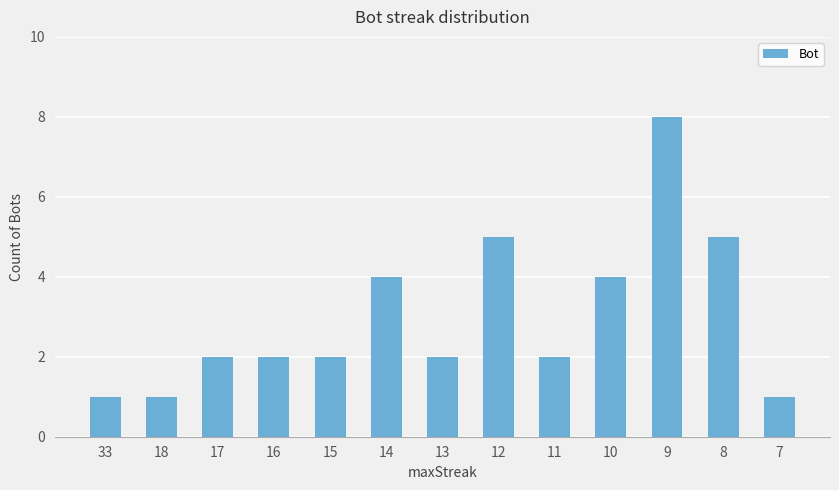

What is the change in value from 18 to 11?

+1